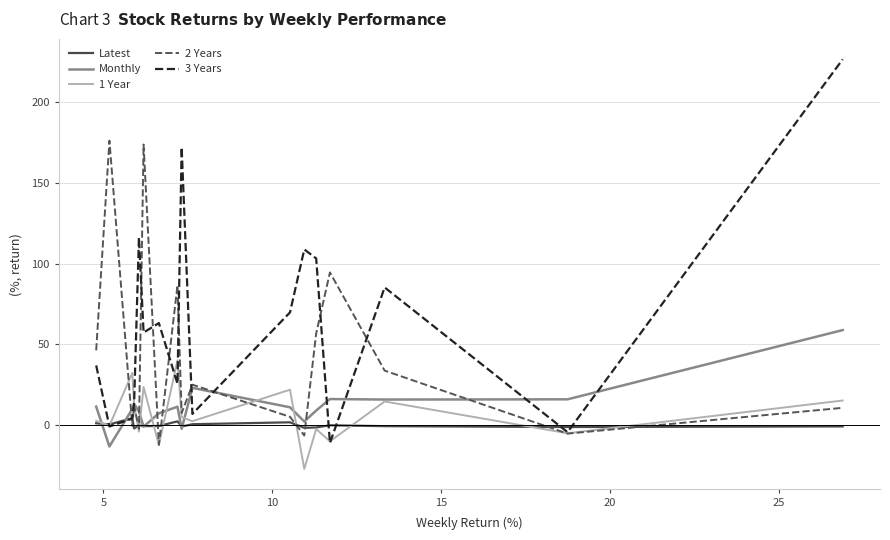

Which series has the widest spread of values?

3 Years